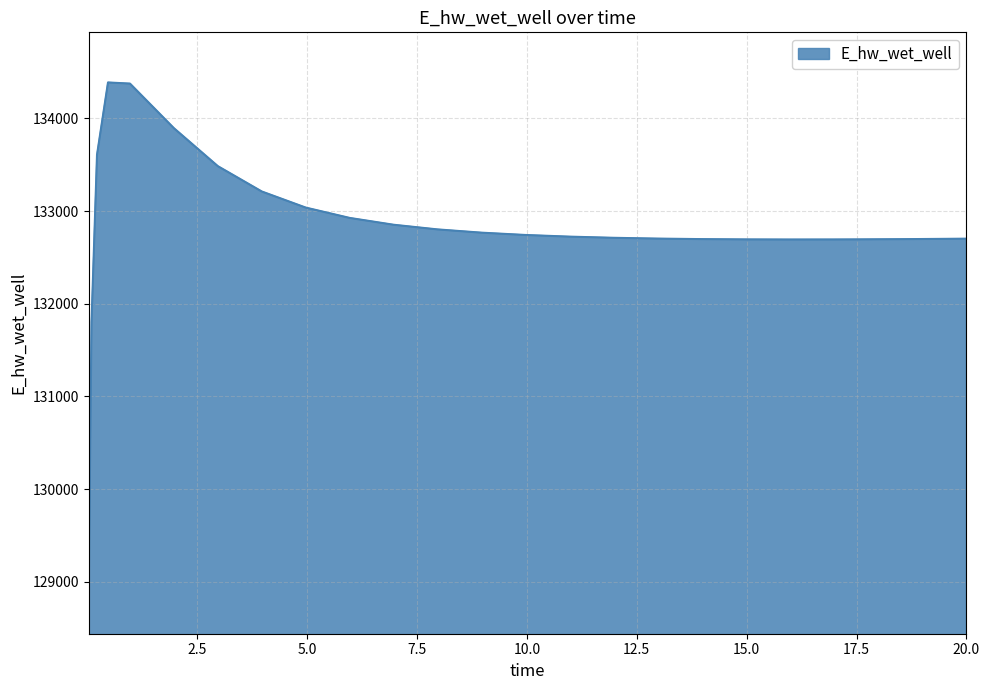

What is the minimum value shown in the chart?

128980.7